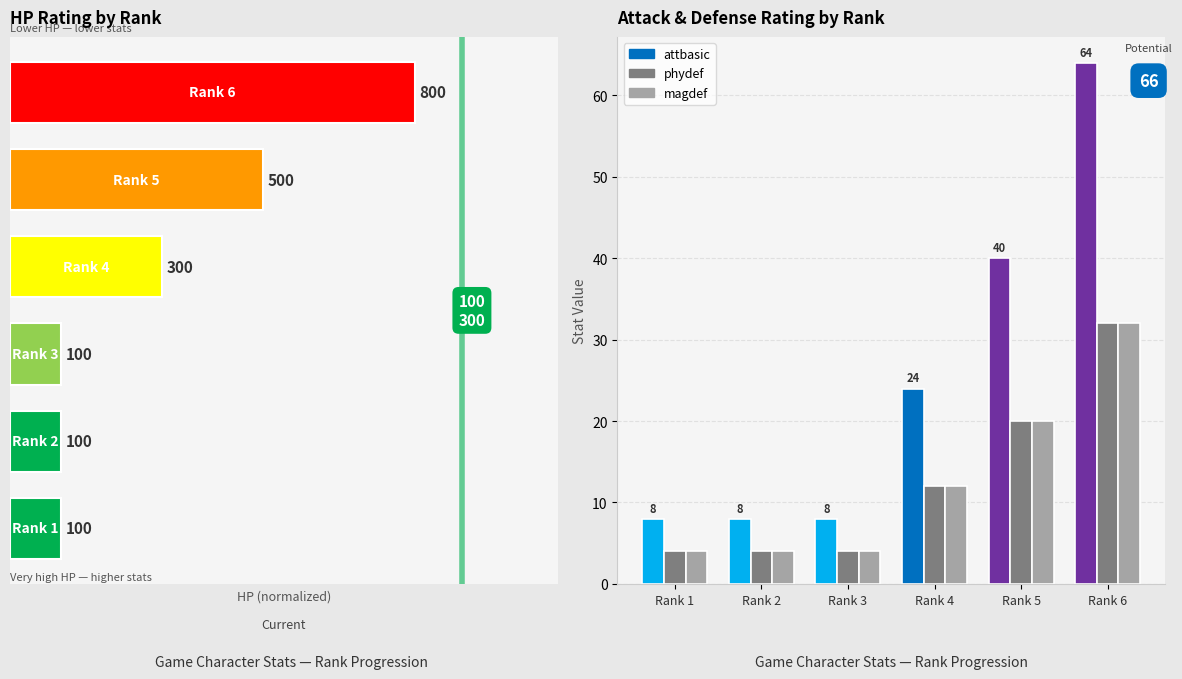

Which series has the widest spread of values?

attbasic